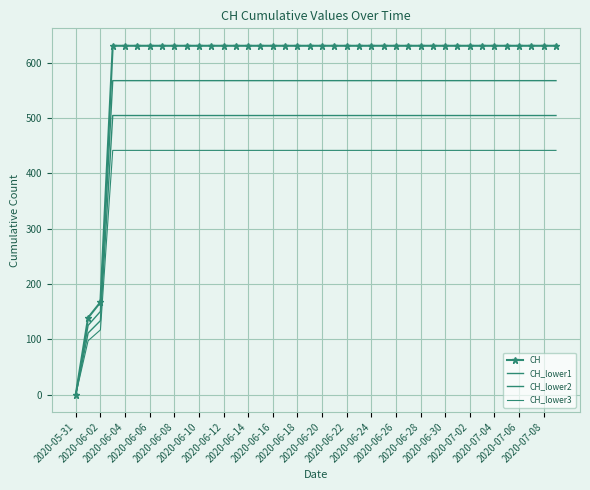

How many data points does each series have?

40